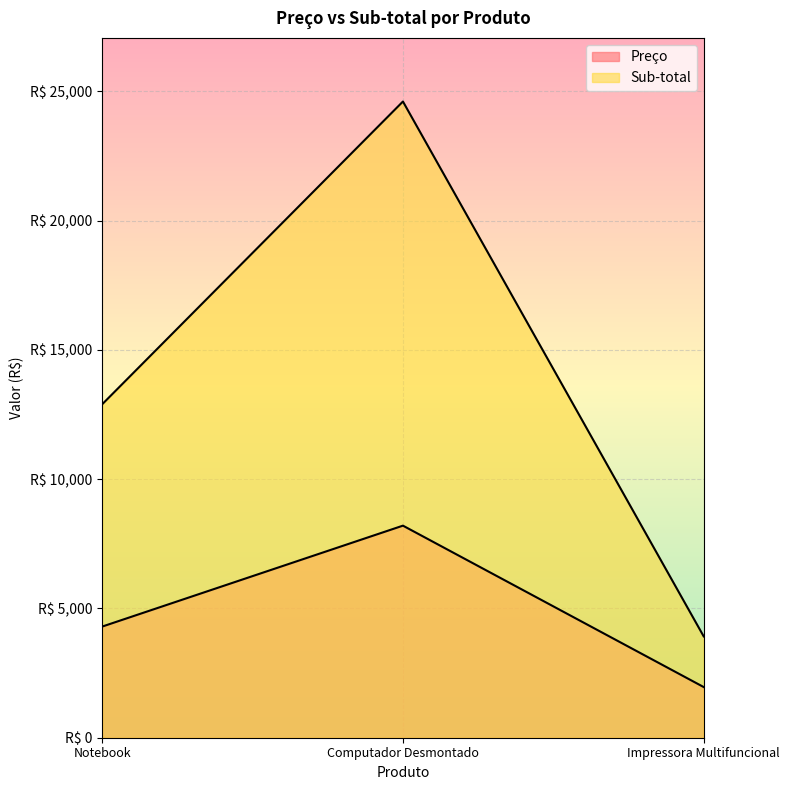

At which category is the sum across all series the highest?

Computador Desmontado